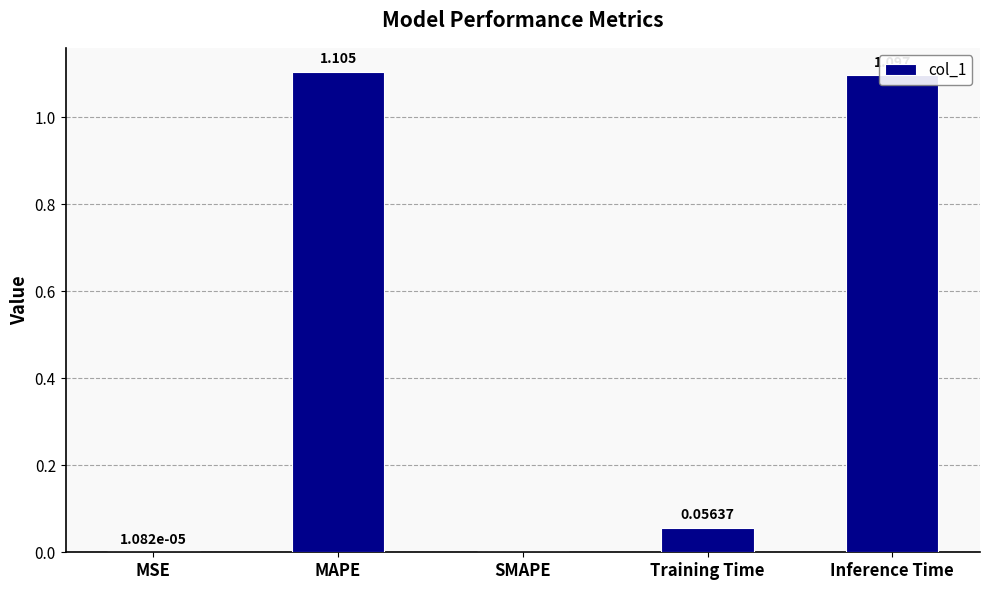

Where is the data nearest to the value 0?

SMAPE